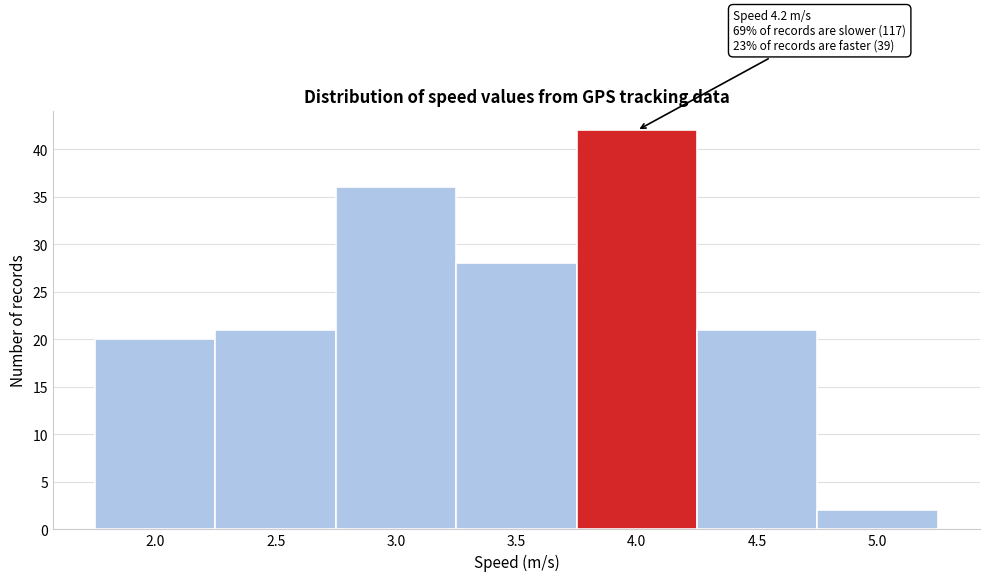

Reading right to left, what are all the values shown in this chart?

5.0=2	4.5=21	4.0=42	3.5=28	3.0=36	2.5=21	2.0=20